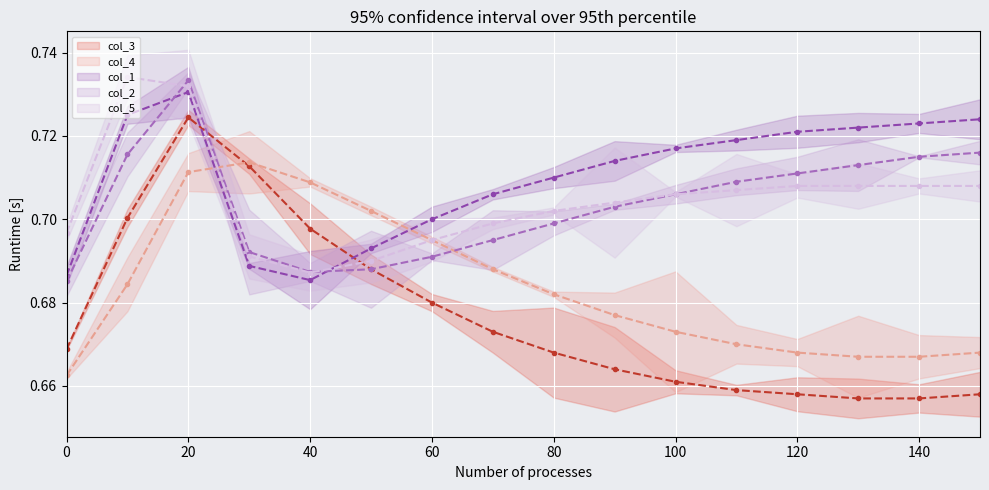

The col_2 series shows 1.2 at 0. True or false?

False